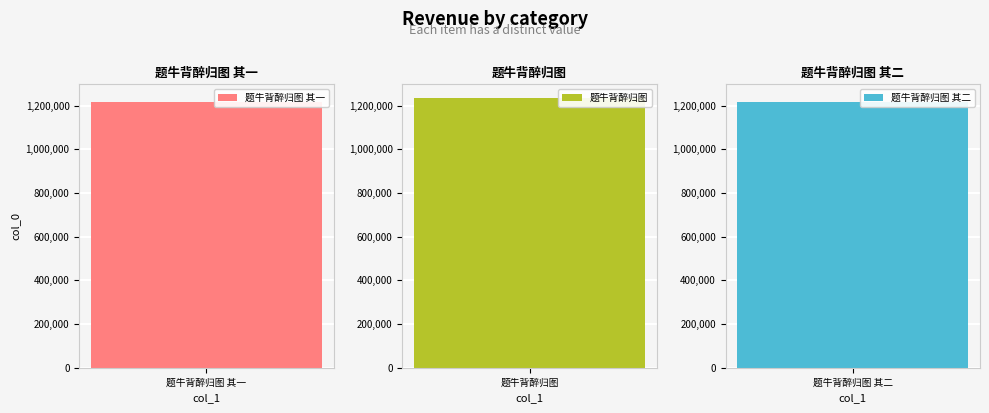

Which label corresponds to the smallest value in the chart?

题牛背醉归图 其一